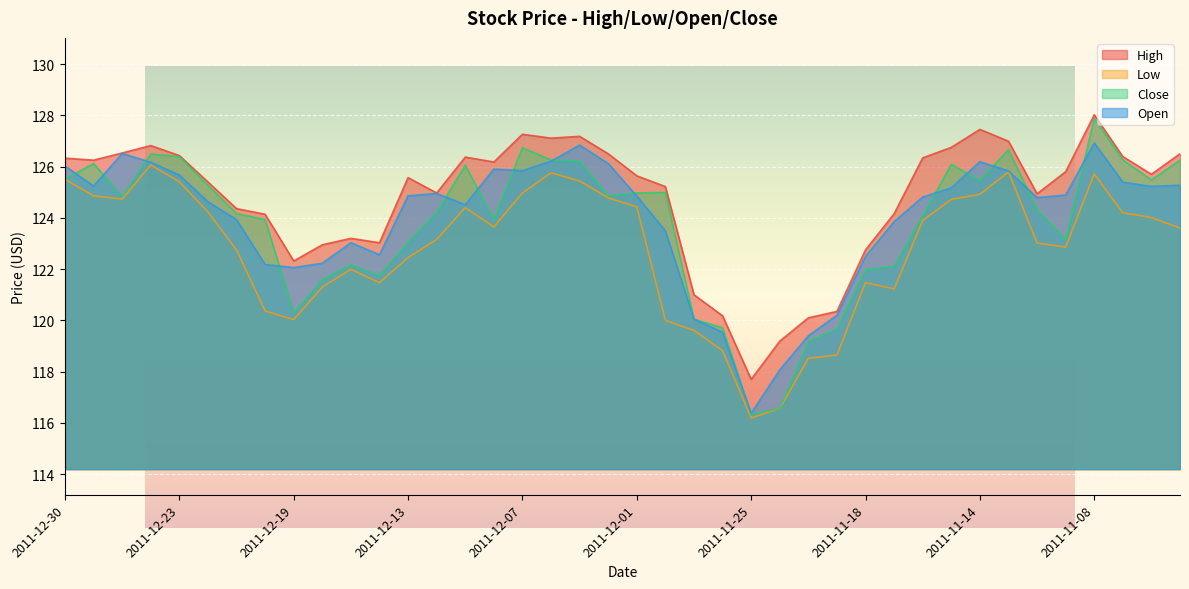

What is the highest value of the Open series?

126.9